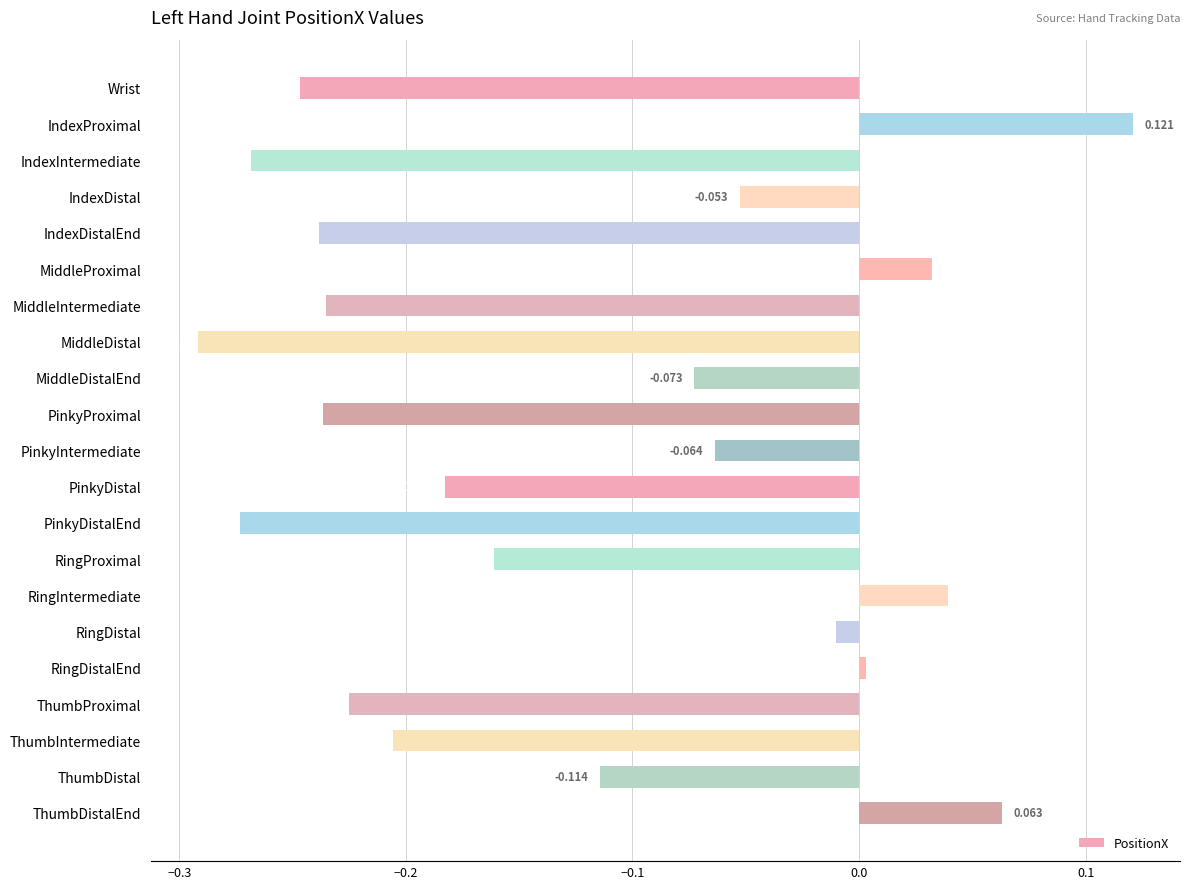

Which has a higher value, MiddleDistal or ThumbDistal?

ThumbDistal